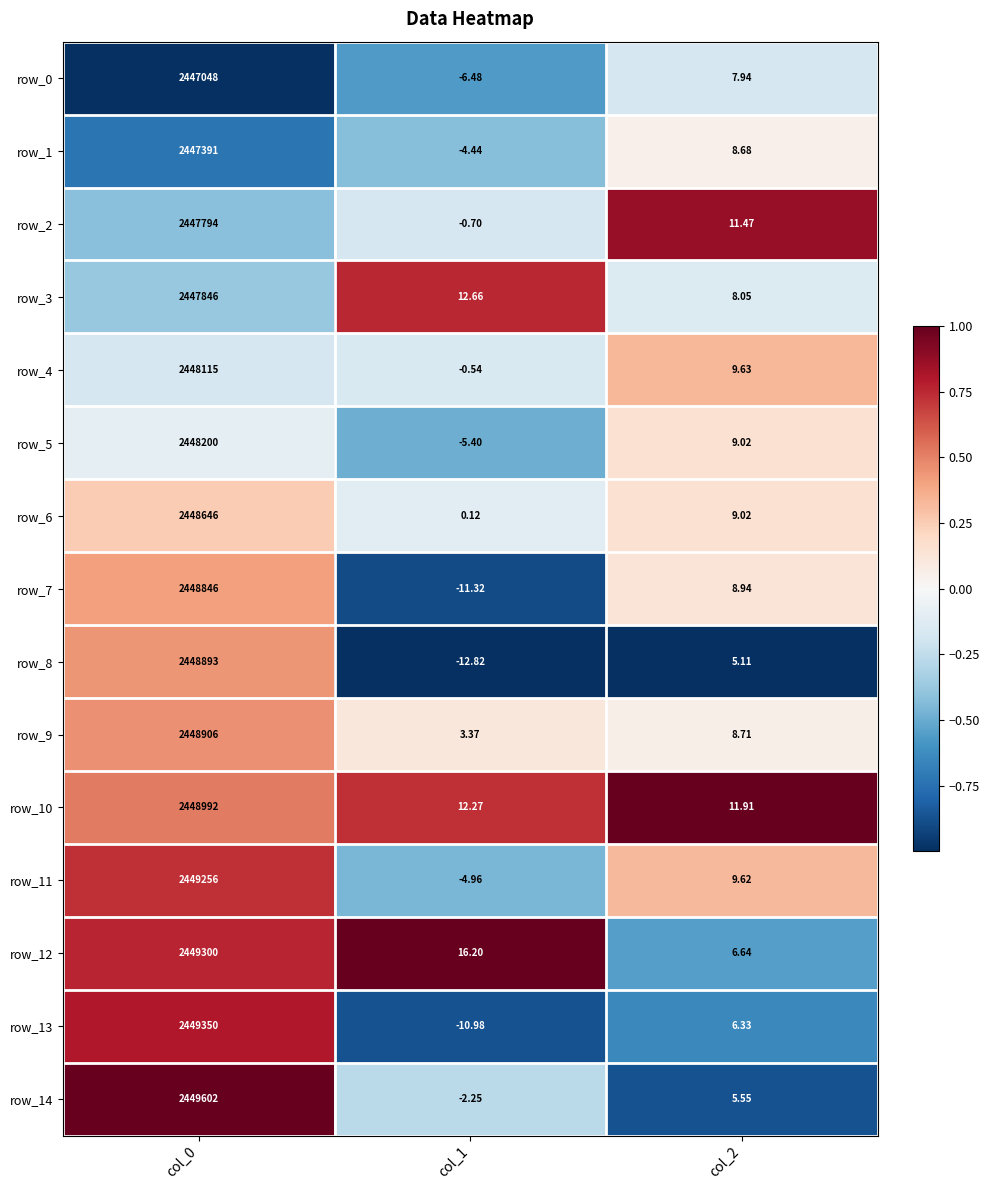

At how many categories does at least one series exceed 0?

3